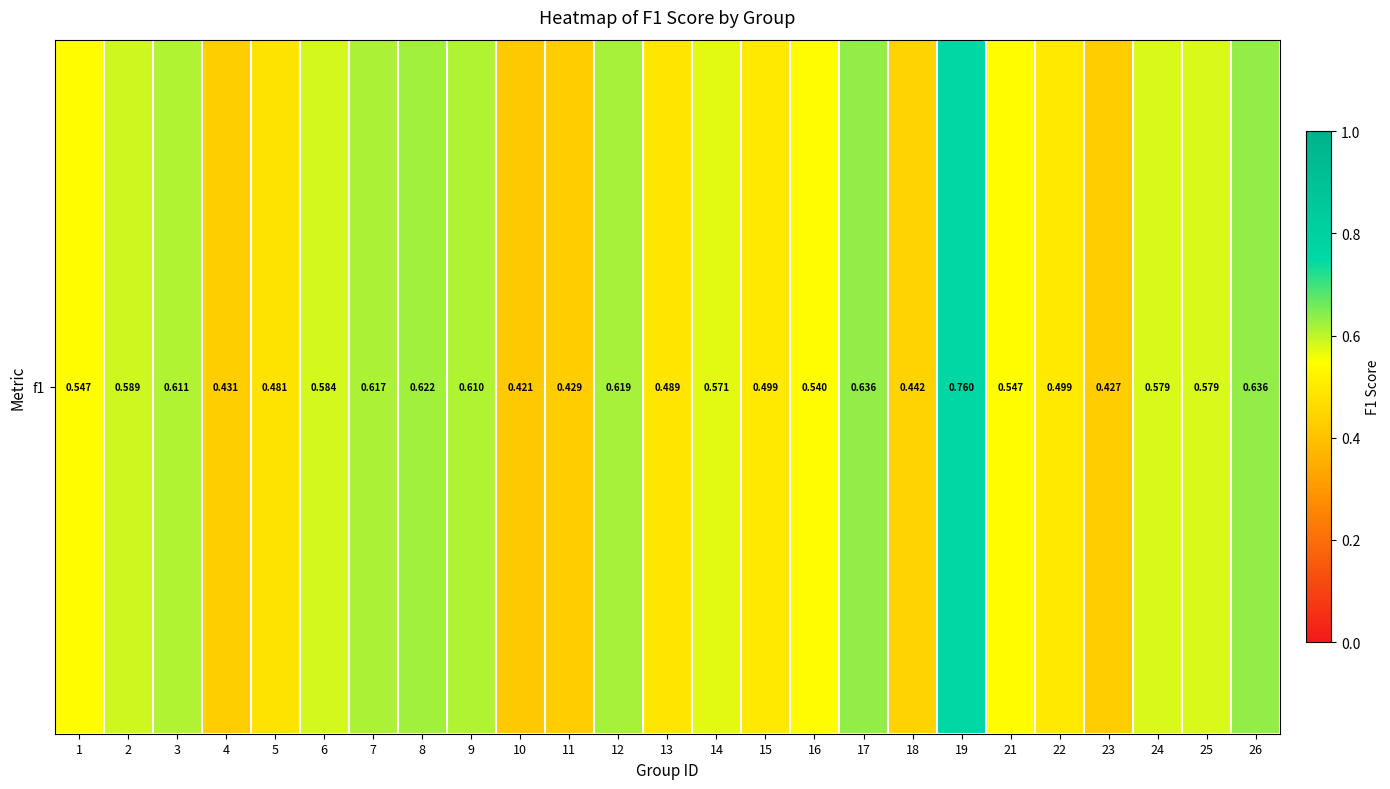

What is the sum of the values at 23 and 14?

1.0